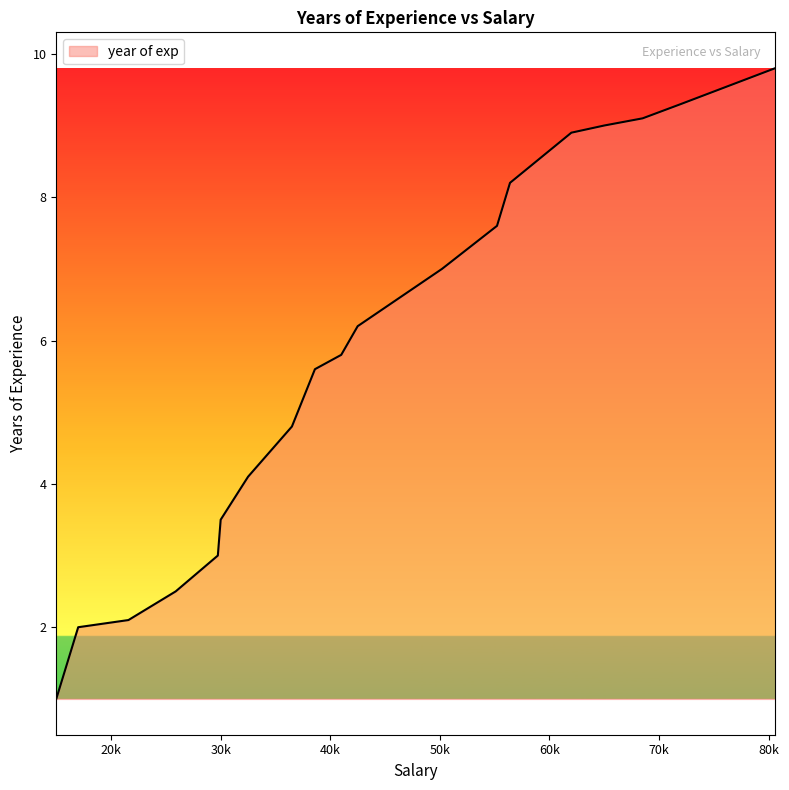

How many lines are shown in the chart?

1